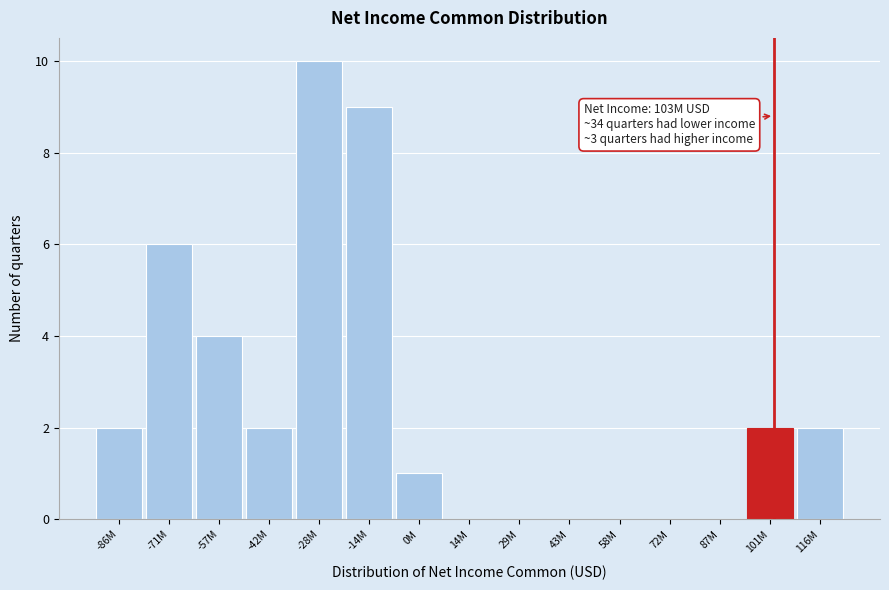

Reading left to right, transcribe all the data shown in this chart.

-86M=2	-71M=6	-57M=4	-42M=2	-28M=10	-14M=9	0M=1	14M=0	29M=0	43M=0	58M=0	72M=0	87M=0	101M=2	116M=2